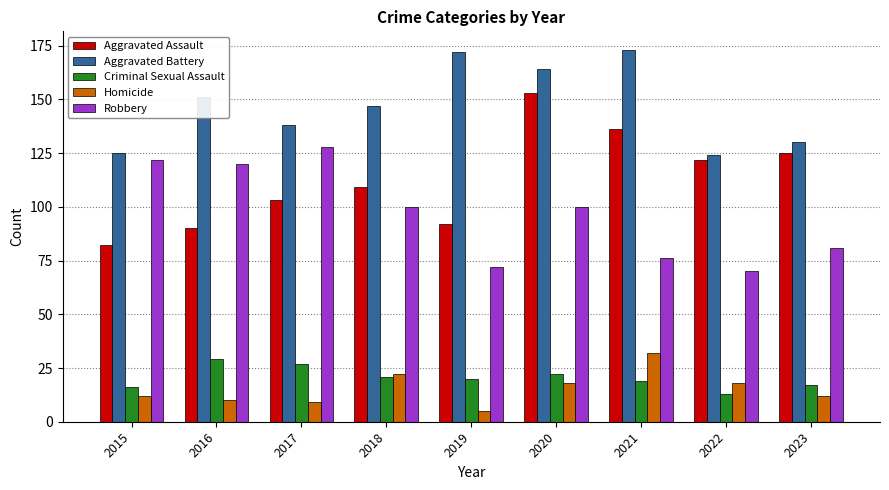

Reading left to right, transcribe all the data shown in this chart.

Aggravated Assault: 2015=82	2016=90	2017=103	2018=109	2019=92	2020=153	2021=136	2022=122	2023=125
Aggravated Battery: 2015=125	2016=151	2017=138	2018=147	2019=172	2020=164	2021=173	2022=124	2023=130
Criminal Sexual Assault: 2015=16	2016=29	2017=27	2018=21	2019=20	2020=22	2021=19	2022=13	2023=17
Homicide: 2015=12	2016=10	2017=9	2018=22	2019=5	2020=18	2021=32	2022=18	2023=12
Robbery: 2015=122	2016=120	2017=128	2018=100	2019=72	2020=100	2021=76	2022=70	2023=81